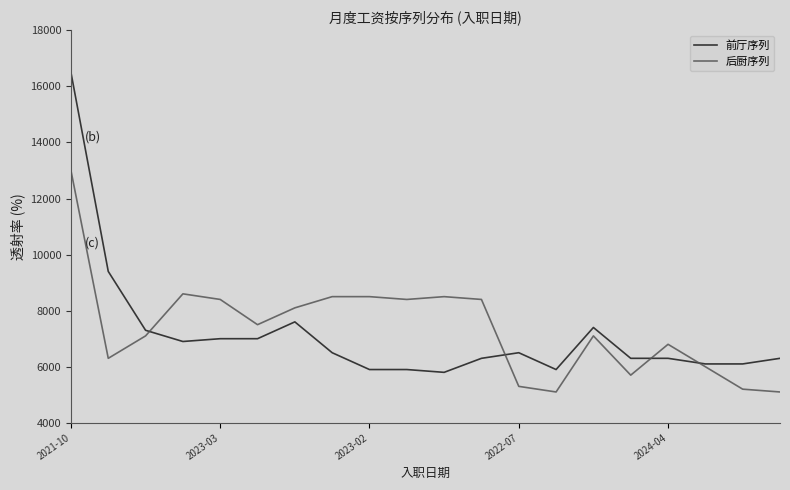

Which series has the largest range (max minus min)?

前厅序列